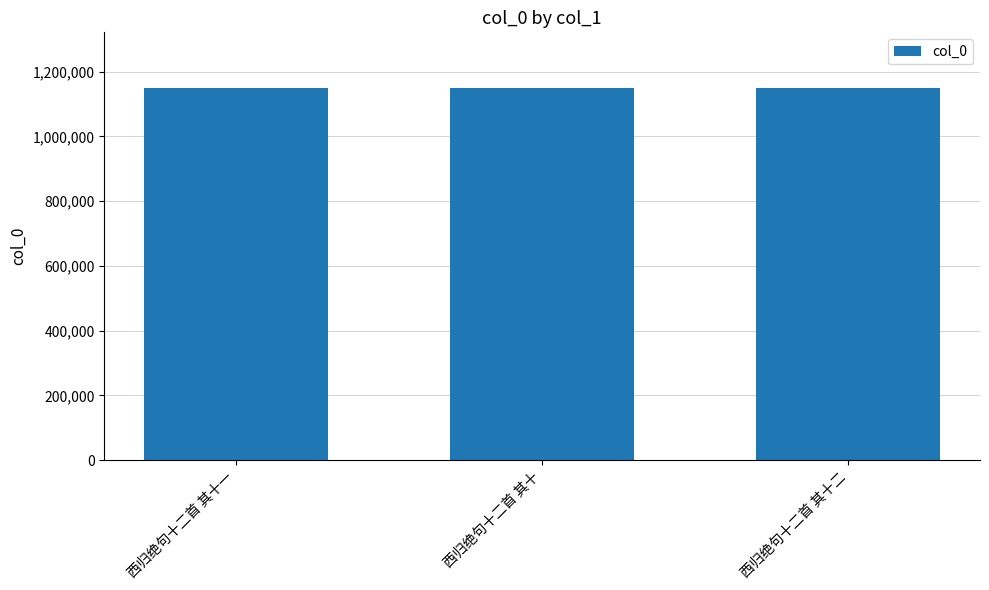

What value does the data have at 西归绝句十二首 其十二?

1149054